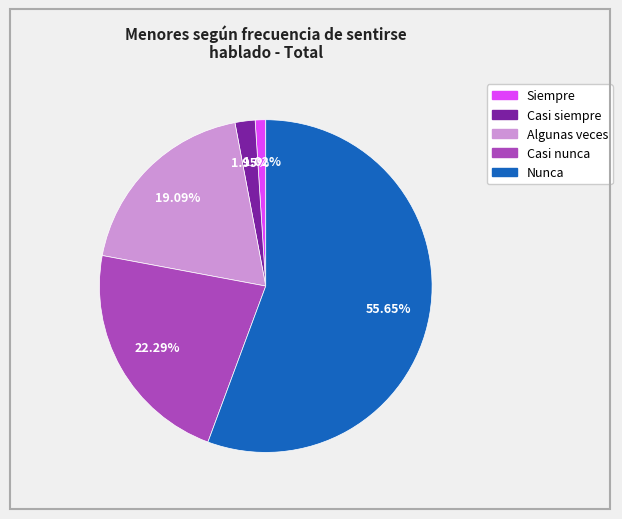

What is the ratio of the value at Casi nunca to the value at Casi siempre?

11.4